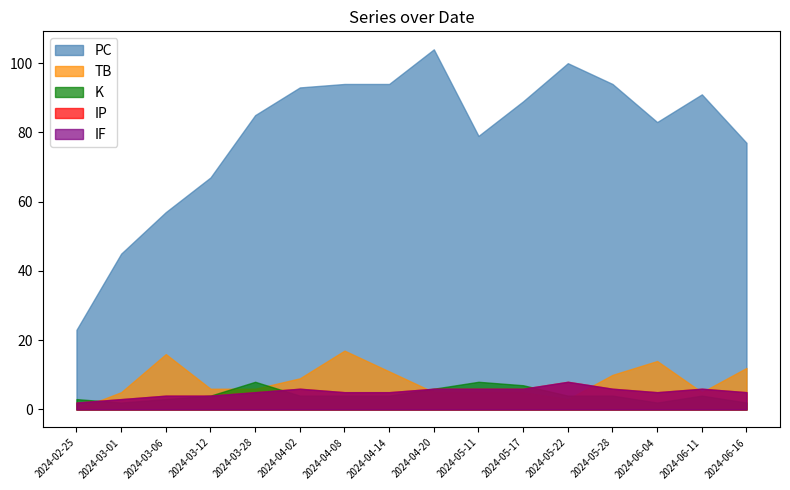

List the labels in order of TB value, smallest first.

2024-02-25, 2024-05-22, 2024-03-01, 2024-04-20, 2024-05-11, 2024-05-17, 2024-06-11, 2024-03-12, 2024-03-28, 2024-04-02, 2024-05-28, 2024-04-14, 2024-06-16, 2024-06-04, 2024-03-06, 2024-04-08